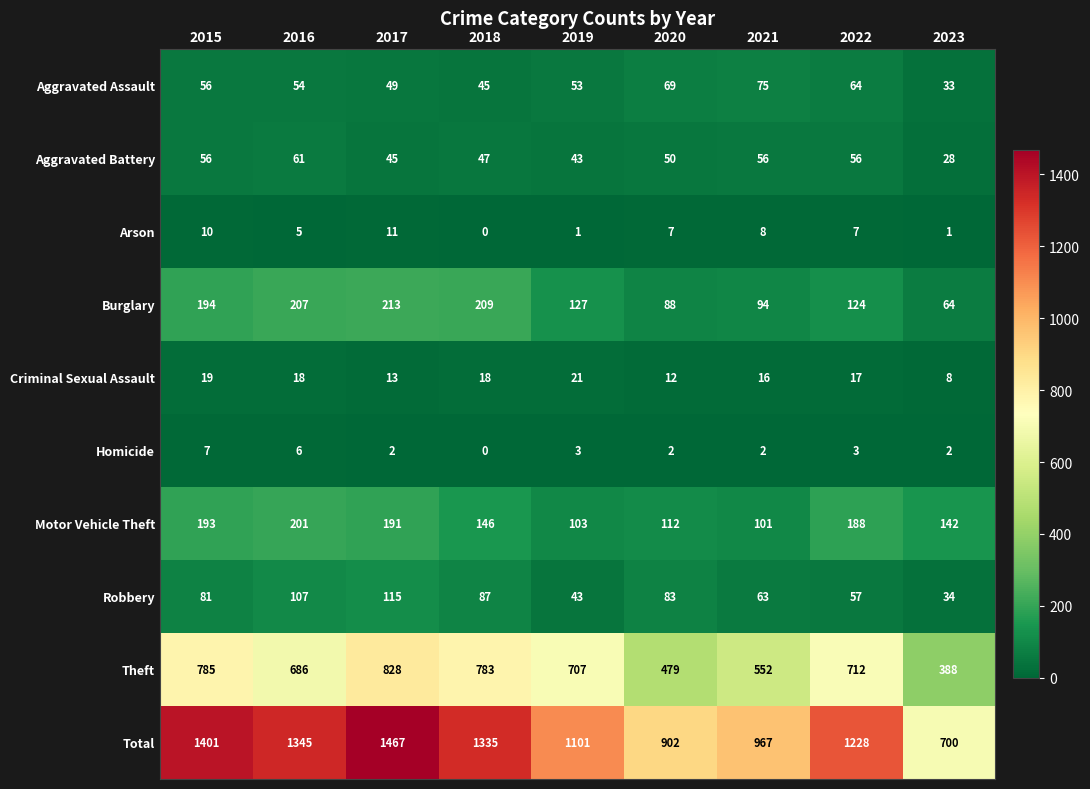

At how many categories does at least one series exceed 1436?

1